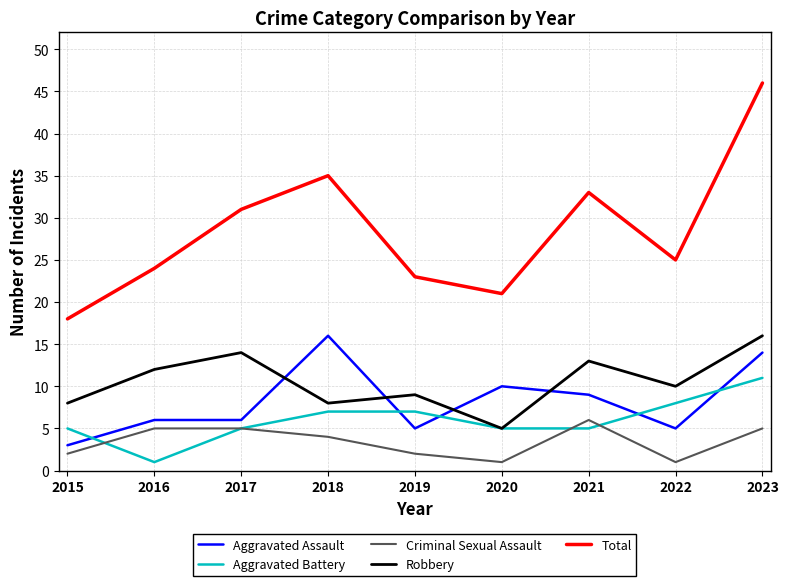

Between 2016 and 2022, which series saw the biggest shift?

Aggravated Battery